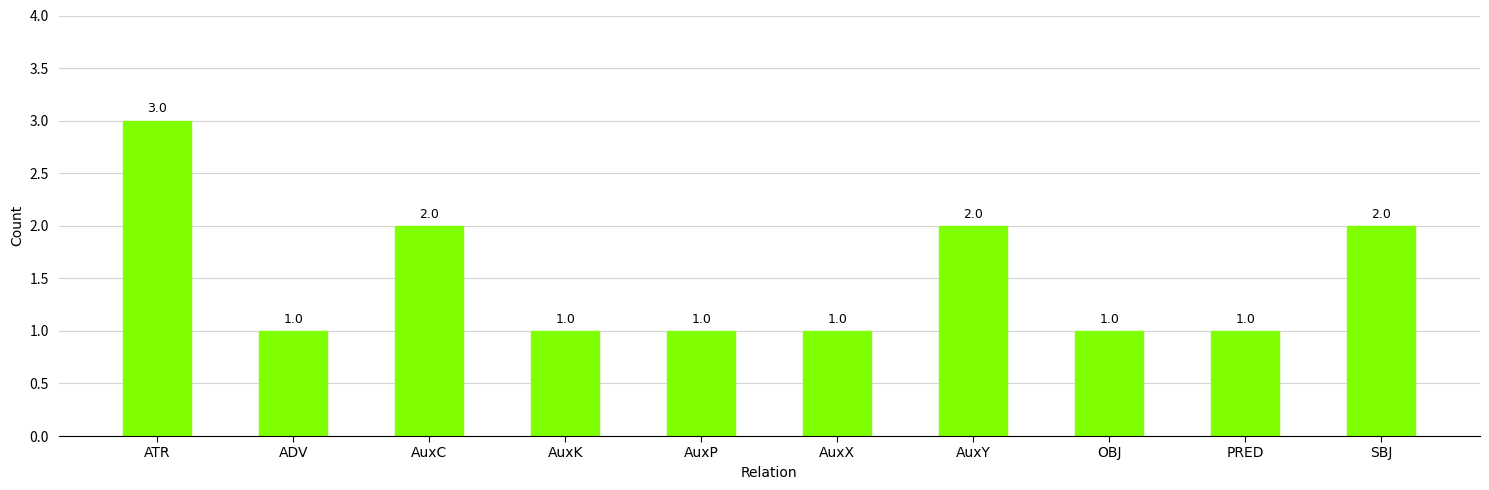

The chart shows a value of 2 at SBJ. True or false?

True